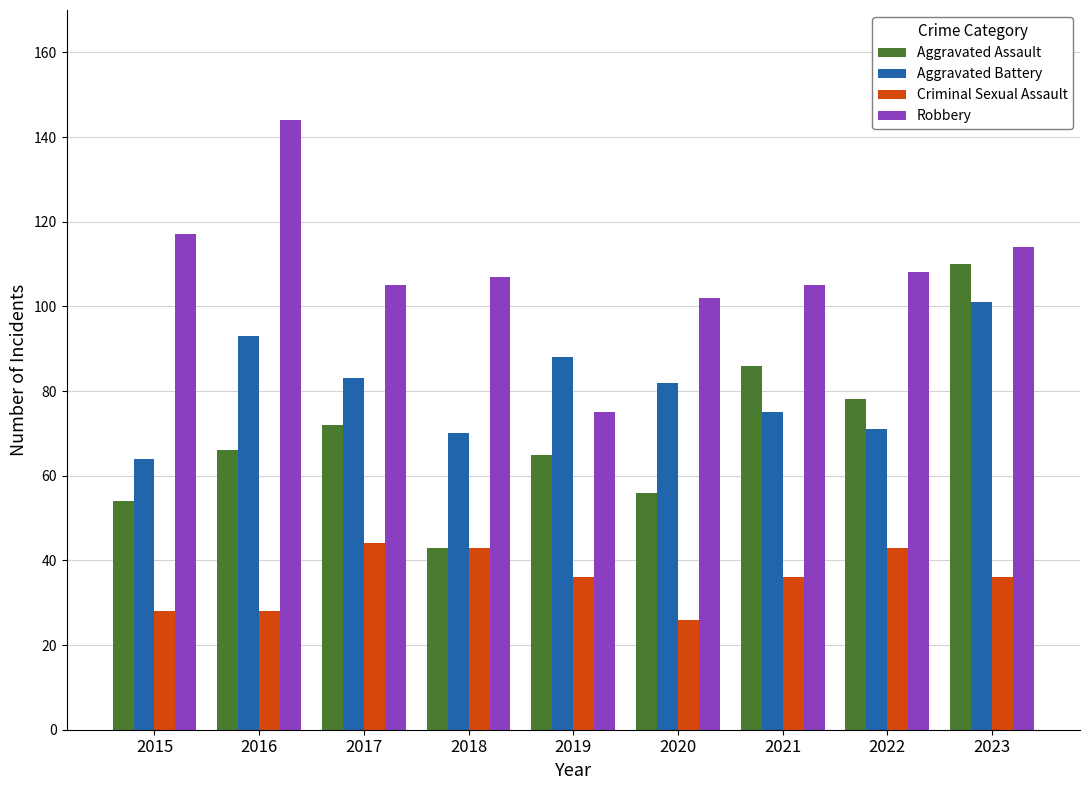

What is the average value of the Aggravated Battery series?

81